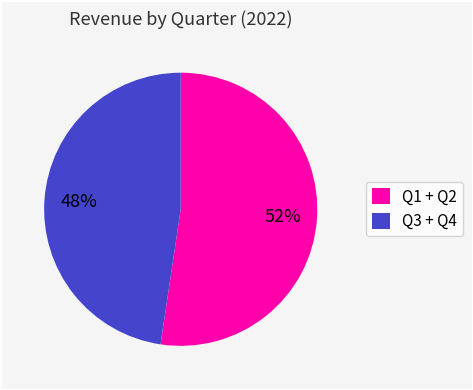

Does any single category account for the majority?

Yes